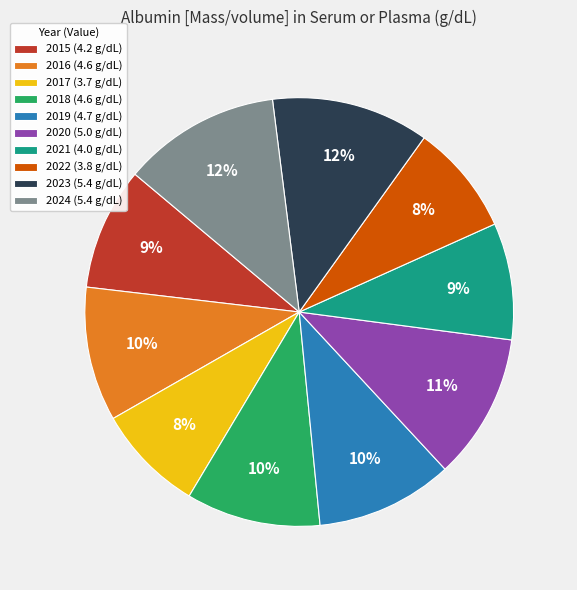

True or false: 2017 accounts for 20% of the total.

False